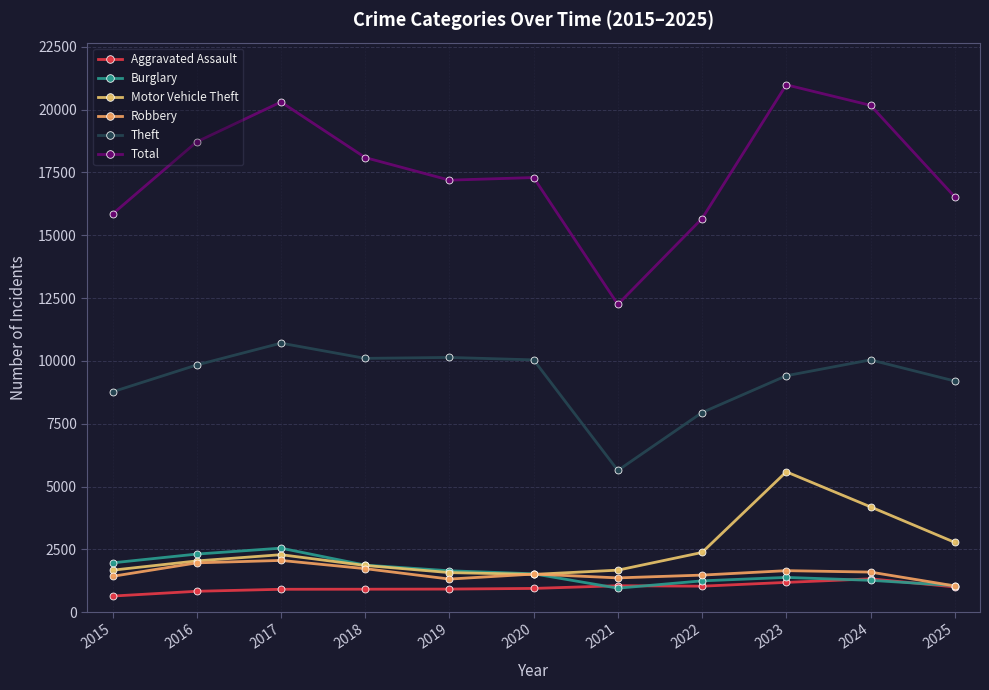

What is the value of the Aggravated Assault point at the 7th from the left?

1054